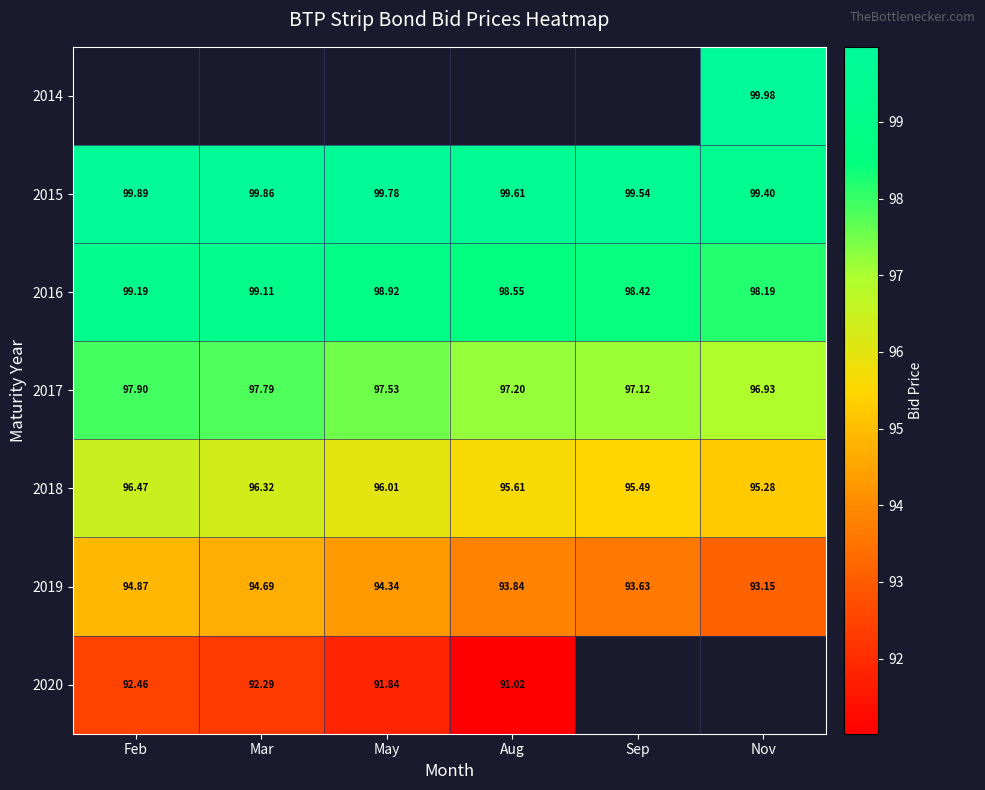

Is the value of 2020 at Aug greater than the value of 2017 at Mar?

No